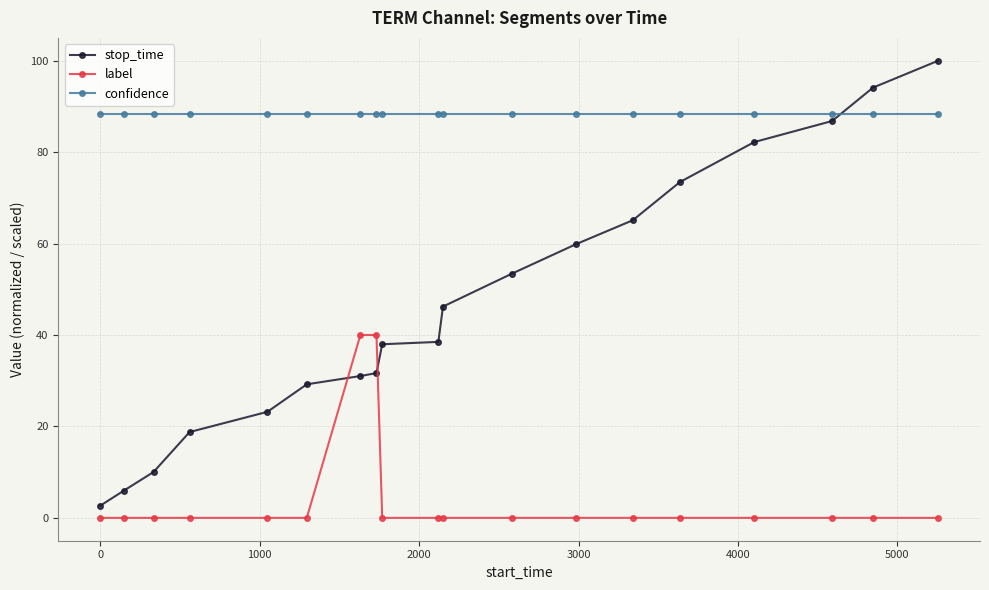

What is the value of the confidence point at the 10th from the left?

88.4